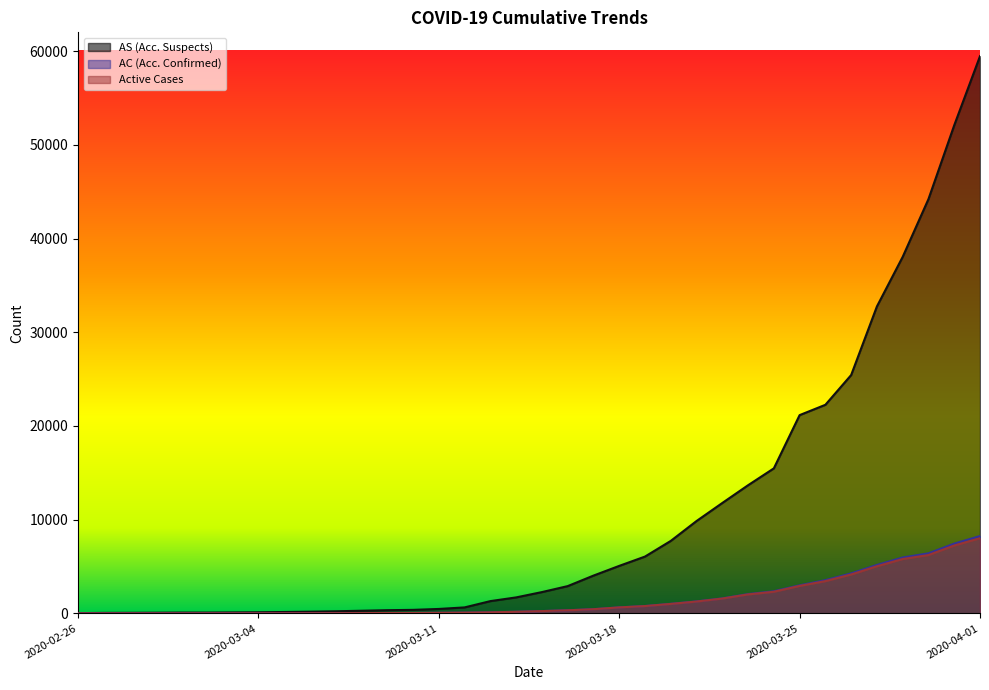

What is the sum of all AS (Acc. Suspects) values?

380498